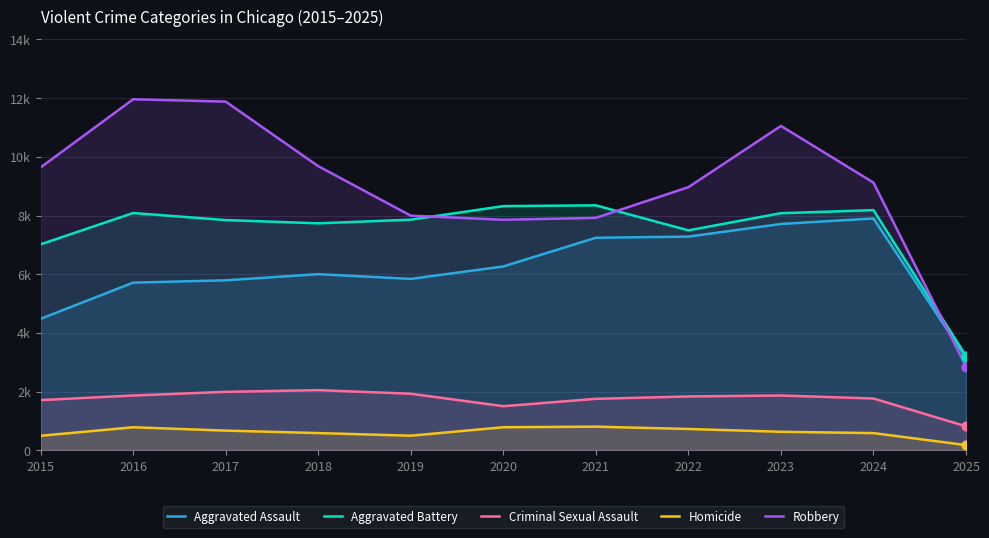

Which series reaches the maximum Y coordinate?

Robbery